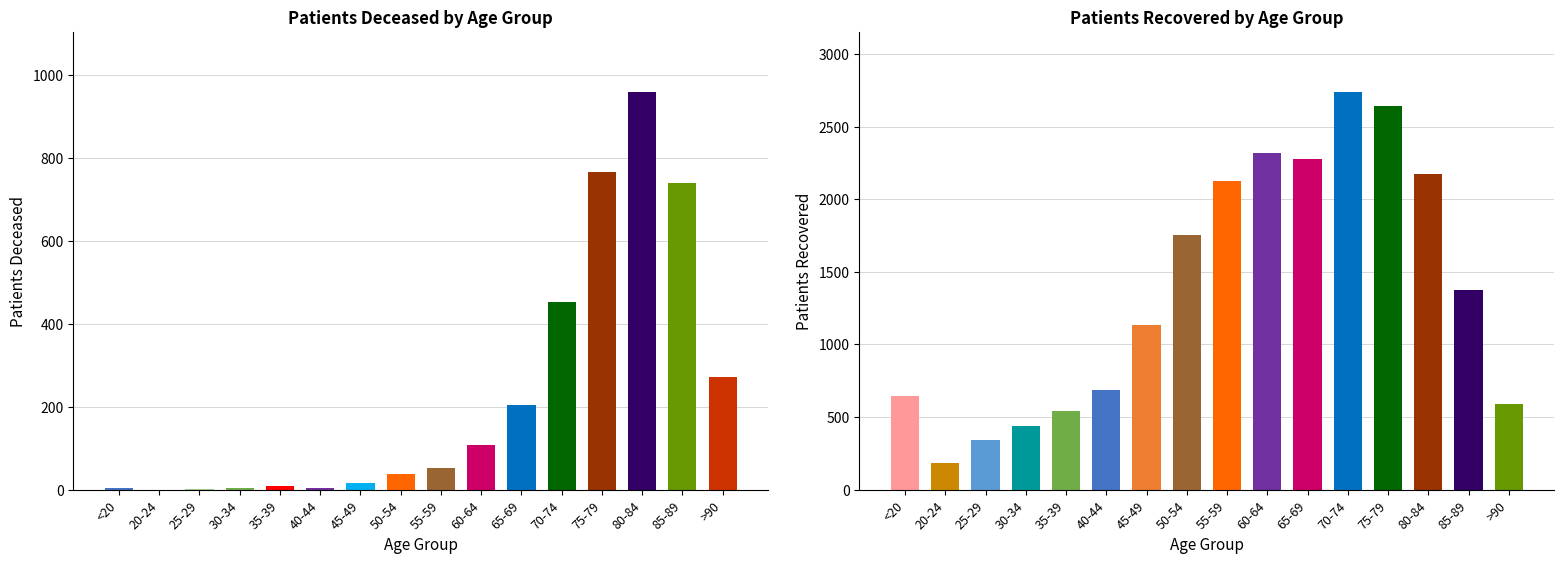

How many values in patients_deceased are above zero?

15